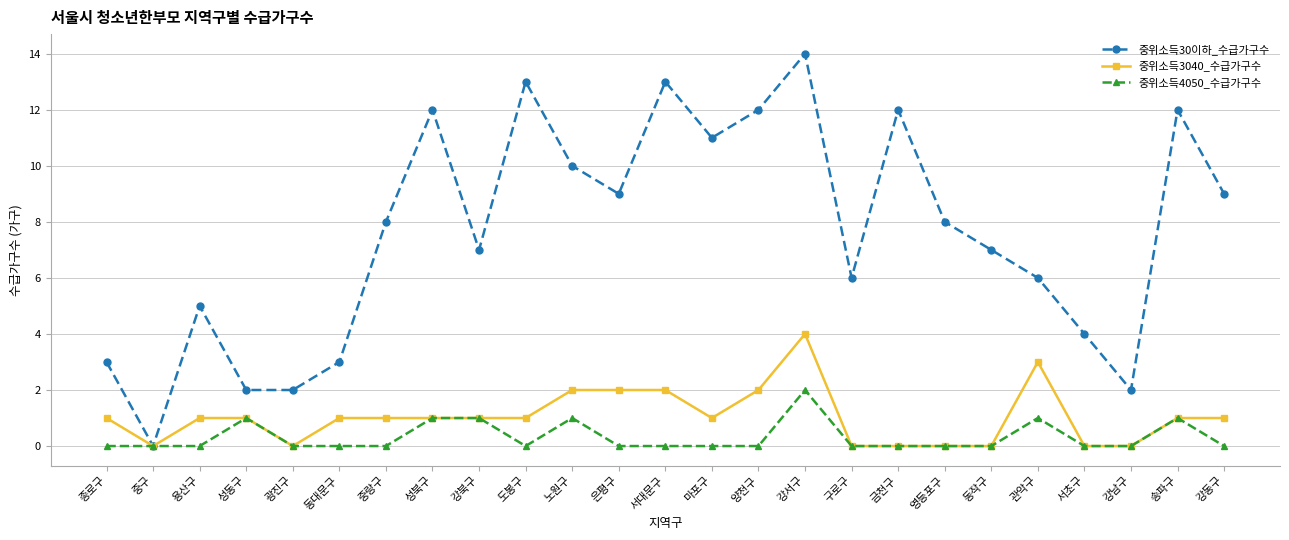

How many lines are shown in the chart?

3